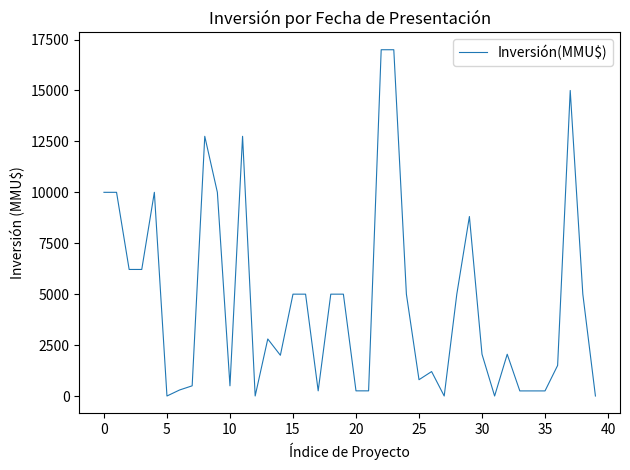

Reading left to right, transcribe all the data shown in this chart.

10000	10000	6213	6213	10000	0	295	500	12750	10000	500	12750	1	2800	2000	5000	5000	253	5000	5000	253	253	17000	17000	5000	800	1200	0	5000	8812	2050	0	2050	250	250	250	1500	15000	5000	0